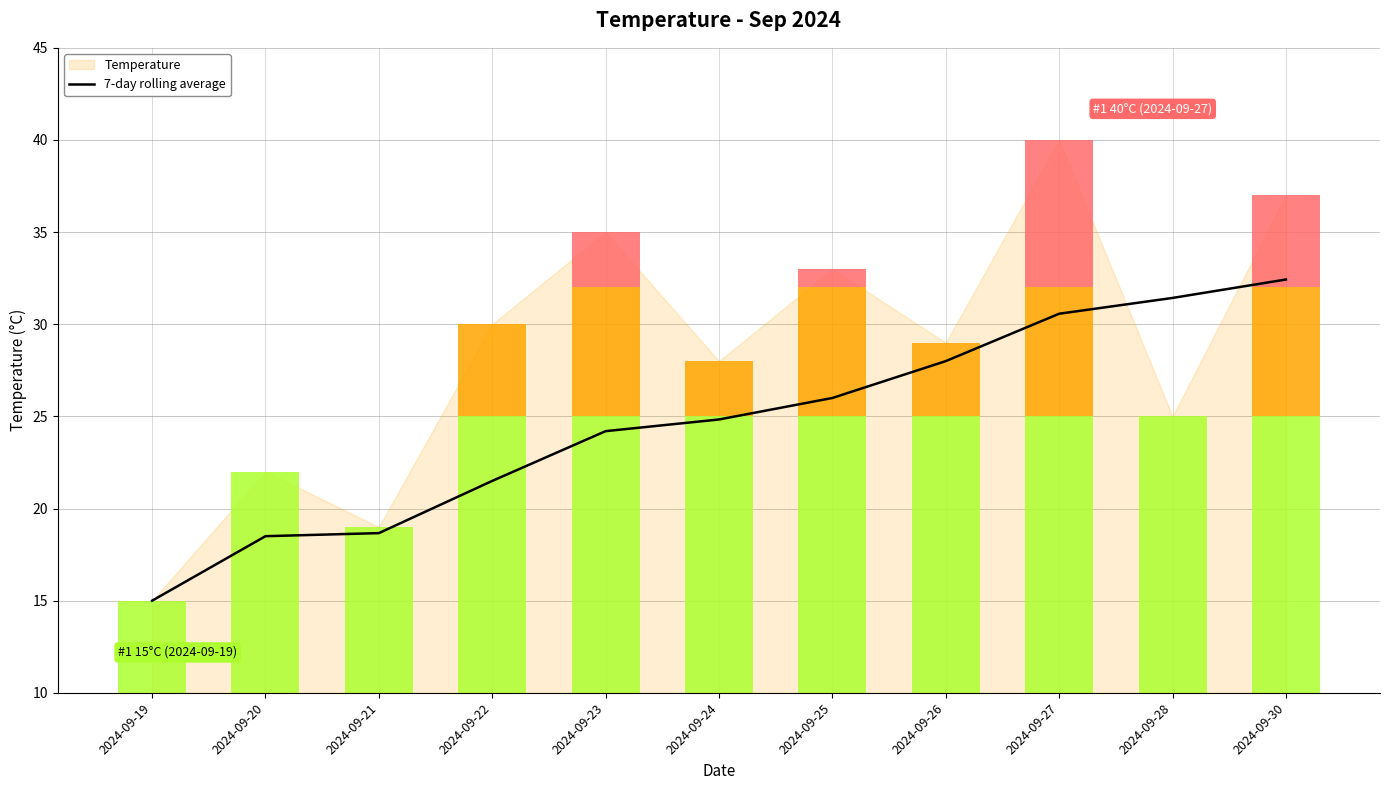

The chart shows a value of 24.2 at 2024-09-23. True or false?

True